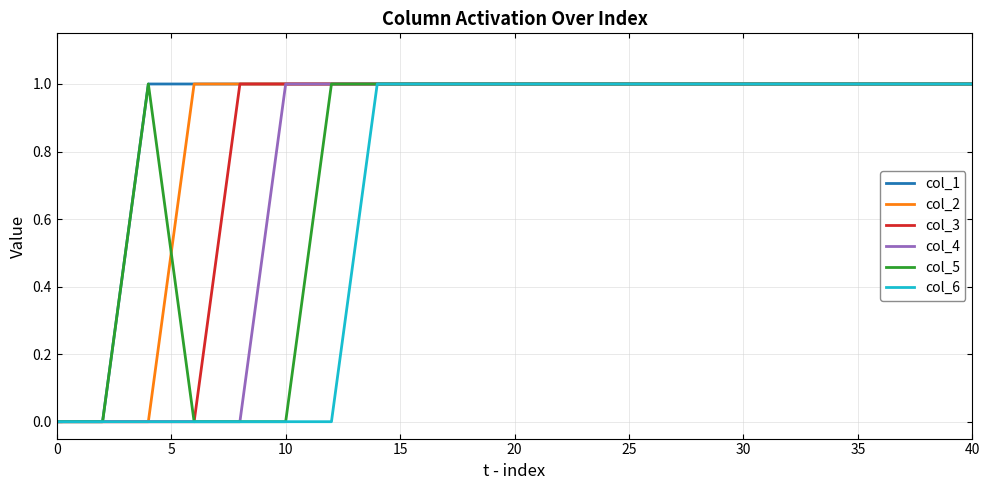

At how many categories does at least one series exceed 0?

19